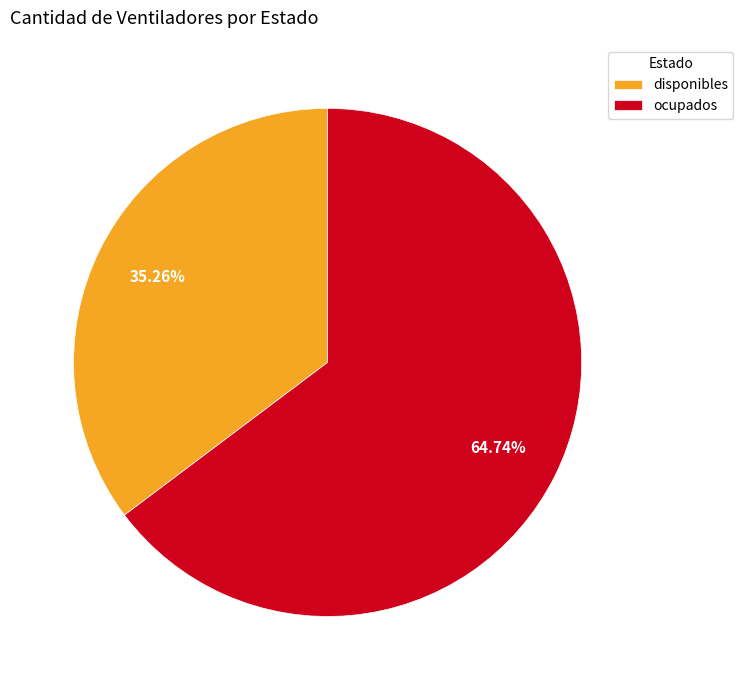

What percentage is the disponibles slice, to the nearest percent?

35%